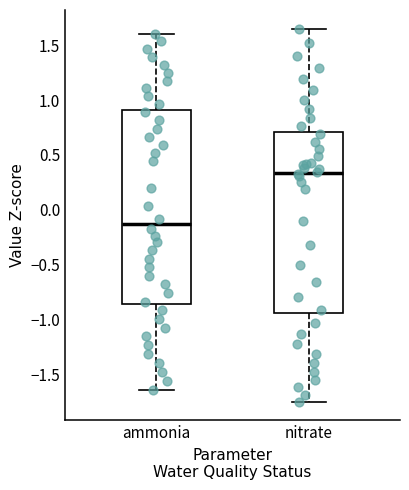

Reading left to right, read every box against the y-axis: the position of its median line, the range the box covers, and the ends of its whiskers. The values are not printed on the chart, so give them approximately, as read against the axis.

ammonia: median -0.15, box -0.85 to 0.90, whiskers -1.65 to 1.60
nitrate: median 0.35, box -0.95 to 0.70, whiskers -1.75 to 1.65